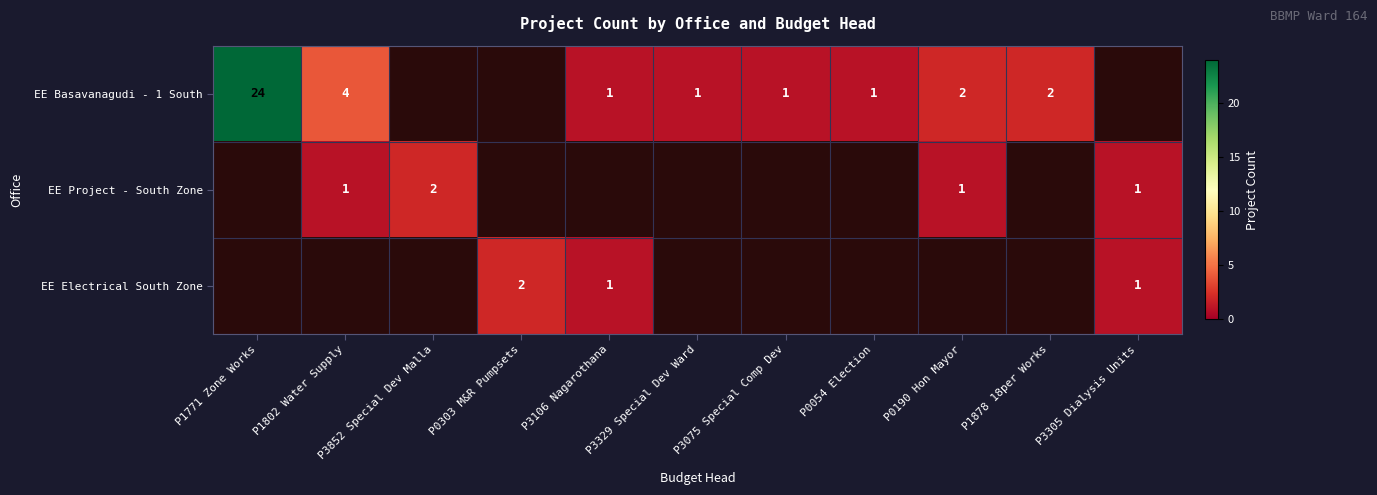

The EE Electrical South Zone series shows 1 at P3106 Nagarothana. True or false?

True